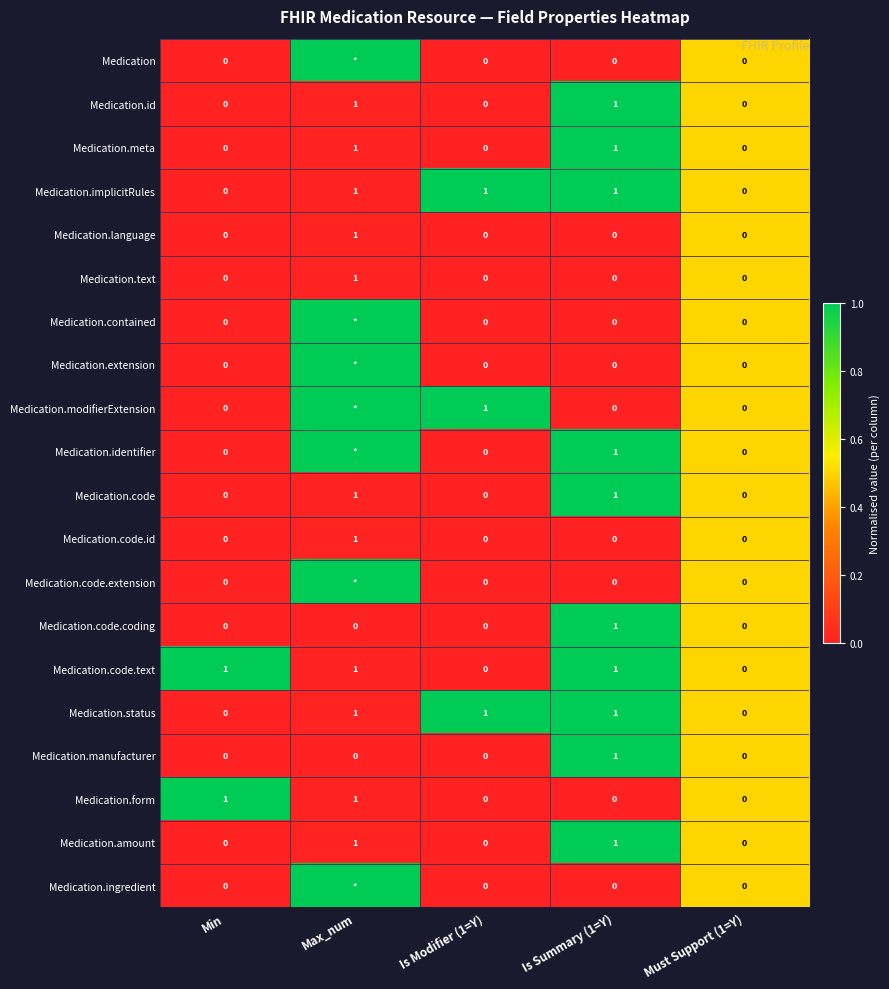

True or false: Medication.meta has a value of 1 at Is Summary (1=Y).

True